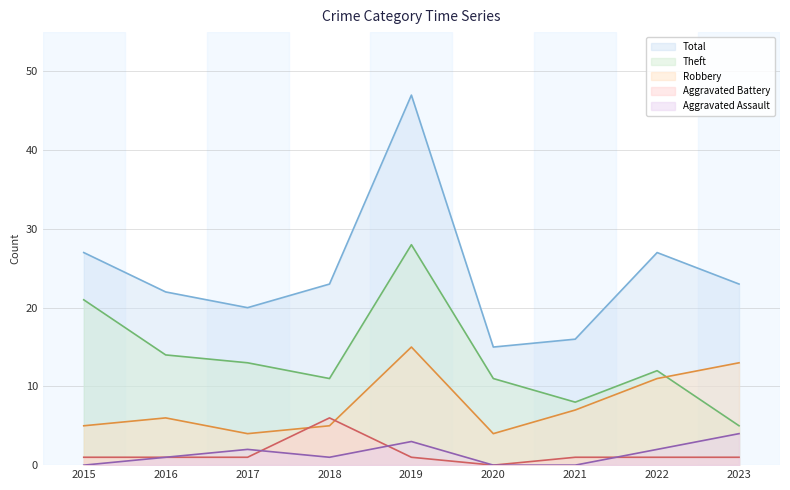

Reading right to left, list all the values displayed in this chart.

Aggravated Assault: 4	2	0	0	3	1	2	1	0
Aggravated Battery: 1	1	1	0	1	6	1	1	1
Robbery: 13	11	7	4	15	5	4	6	5
Theft: 5	12	8	11	28	11	13	14	21
Total: 23	27	16	15	47	23	20	22	27